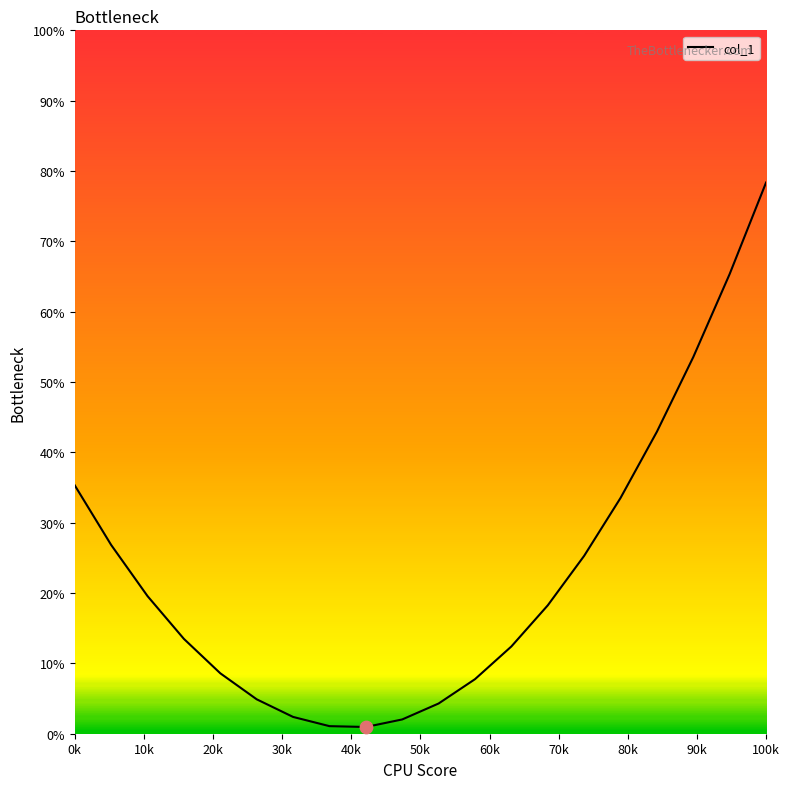

What is the difference between the maximum and minimum values?

77.4